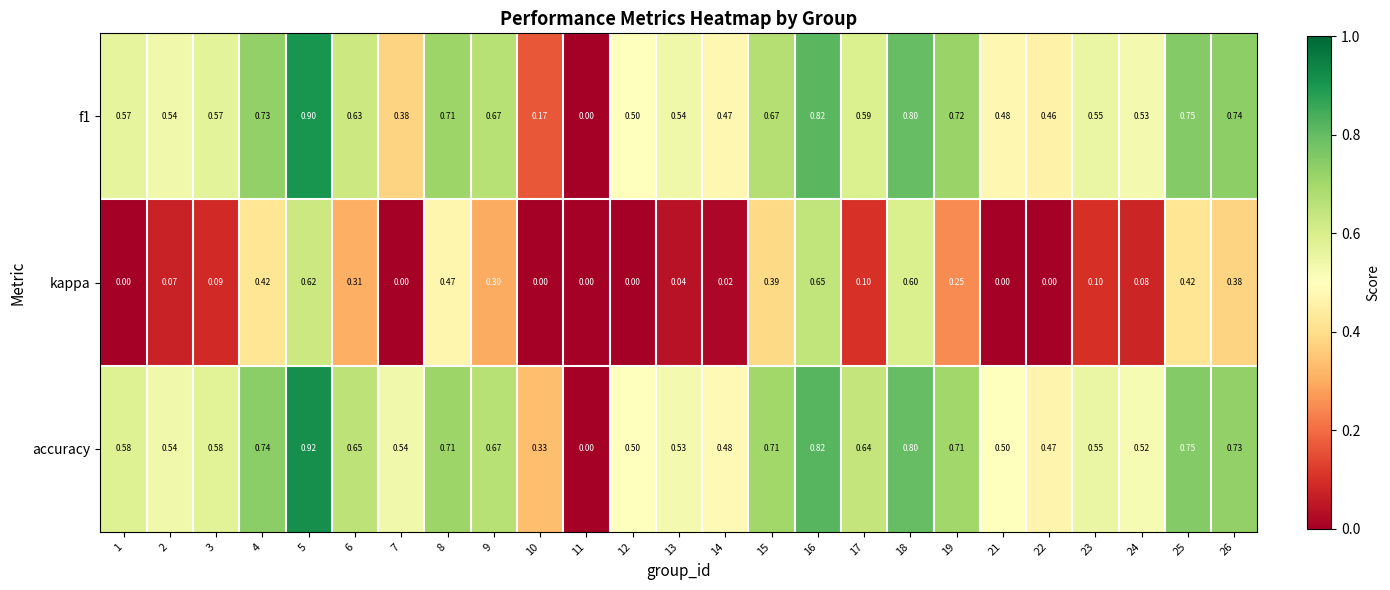

What is the total value across all series at 24?

1.1